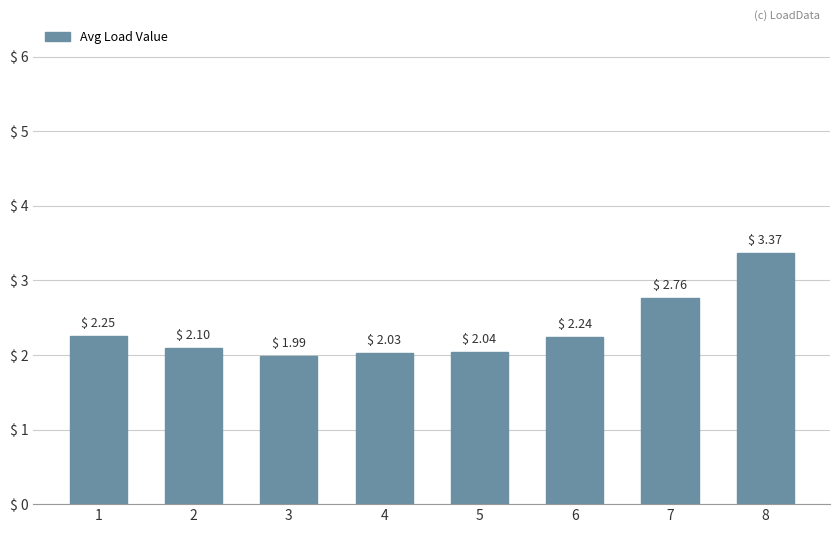

List the labels in order of value, largest first.

8, 7, 1, 6, 2, 5, 4, 3